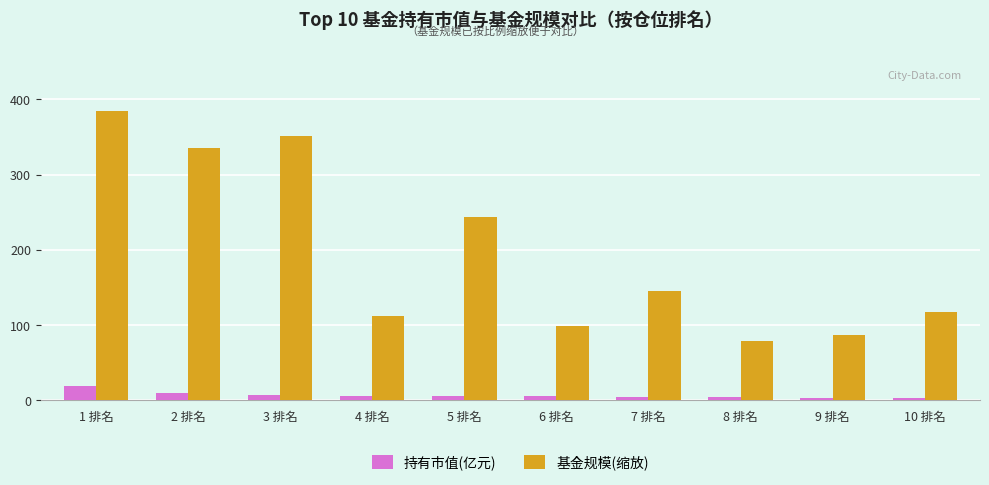

Which series has the largest range (max minus min)?

基金规模(缩放)